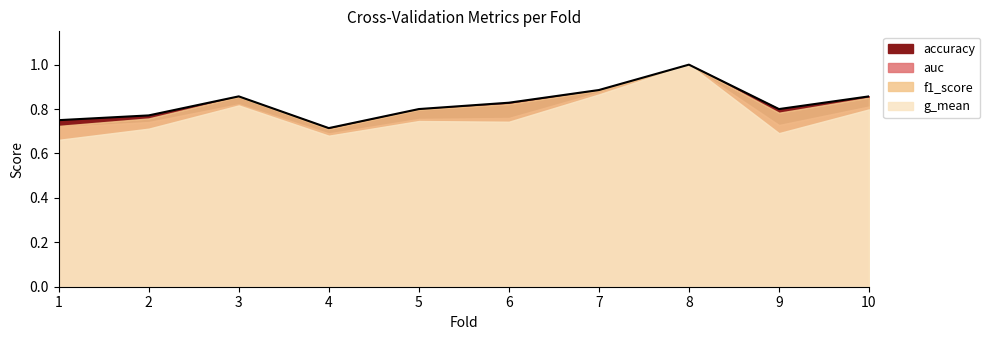

How many points are lower than both their immediate neighbors (excluding endpoints)?

2